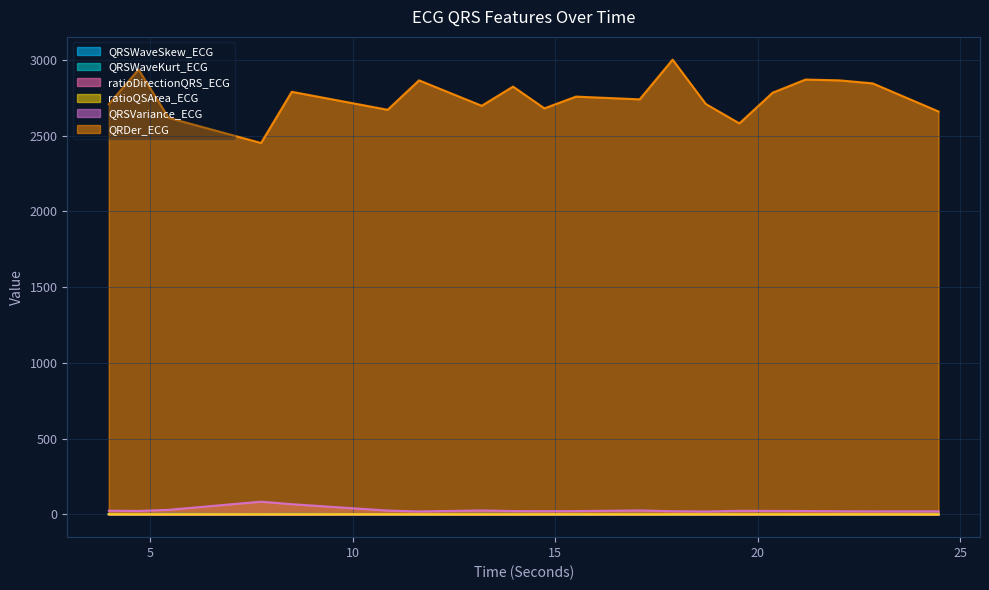

At how many categories does at least one series exceed 539?

20